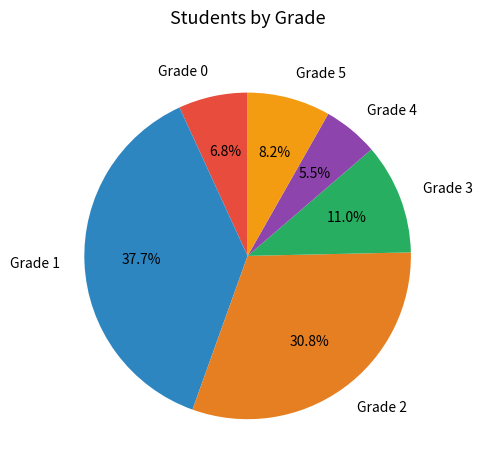

Rank the categories by value from highest to lowest.

Grade 1, Grade 2, Grade 3, Grade 5, Grade 0, Grade 4